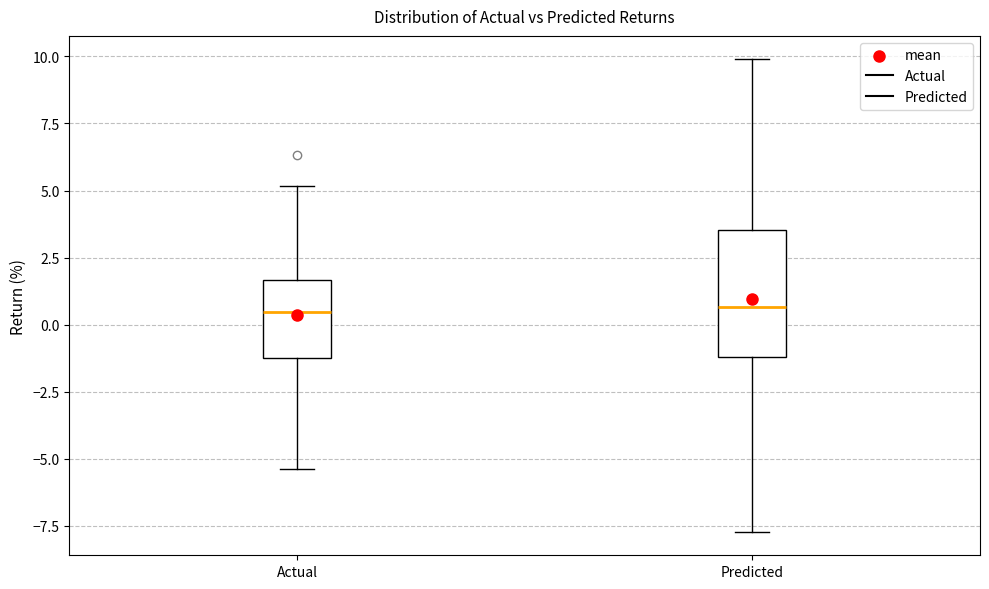

Reading left to right, read every box against the y-axis: the position of its median line, the range the box covers, and the ends of its whiskers. The values are not printed on the chart, so give them approximately, as read against the axis.

Actual: median 0.5, box -1.0 to 1.5, whiskers -5.5 to 5.0
Predicted: median 0.5, box -1.0 to 3.5, whiskers -7.5 to 10.0